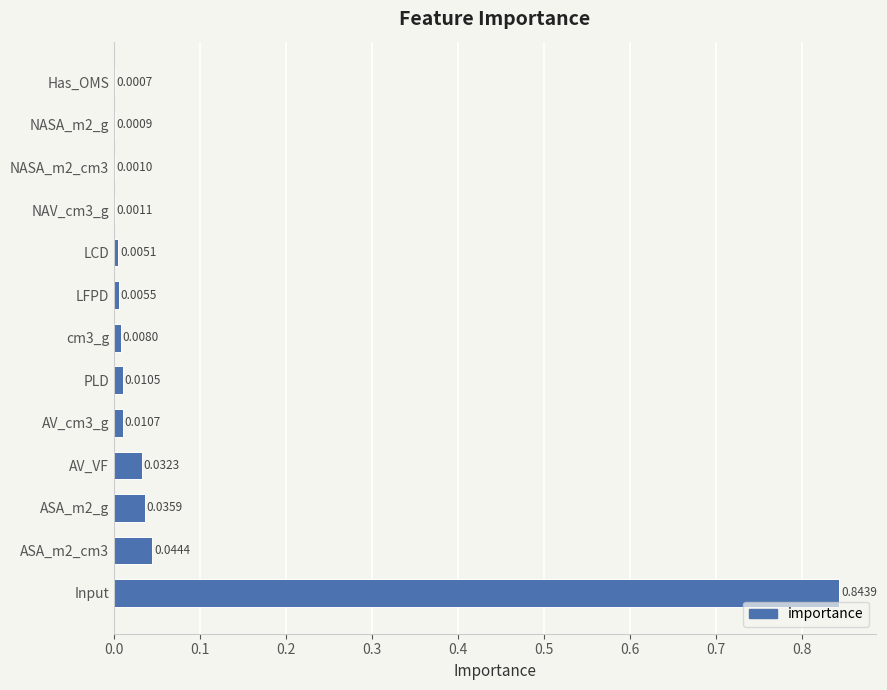

What is the sum of all values?

1.0